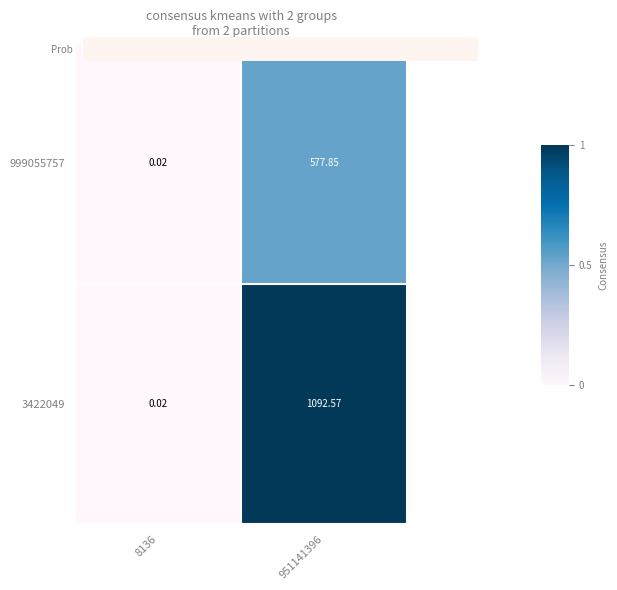

Is the value of 3422049 at 8136 greater than the value of 999055757 at 951141396?

No